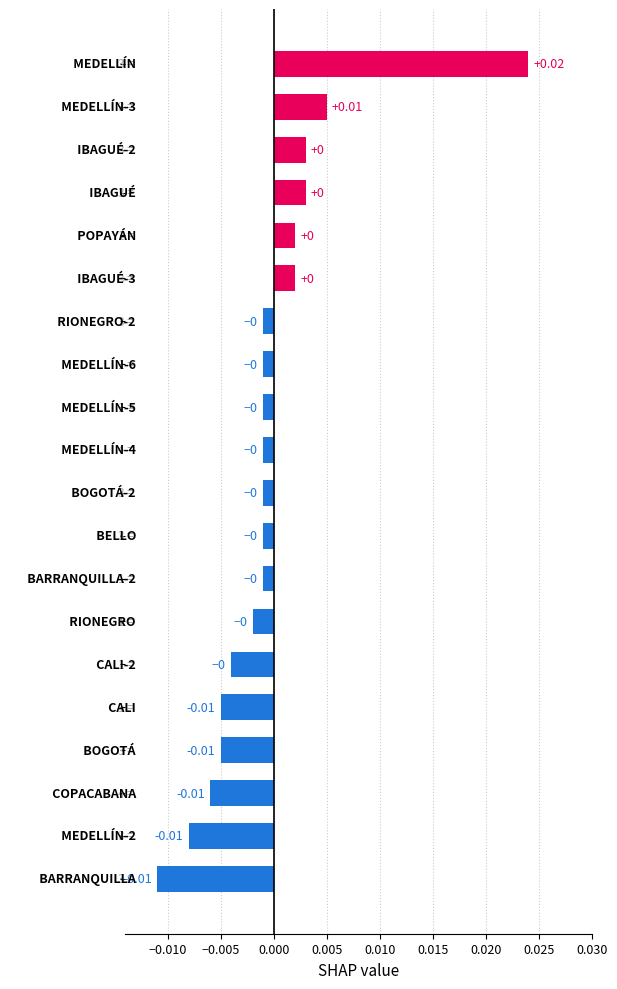

How many categories are shown in the chart?

20